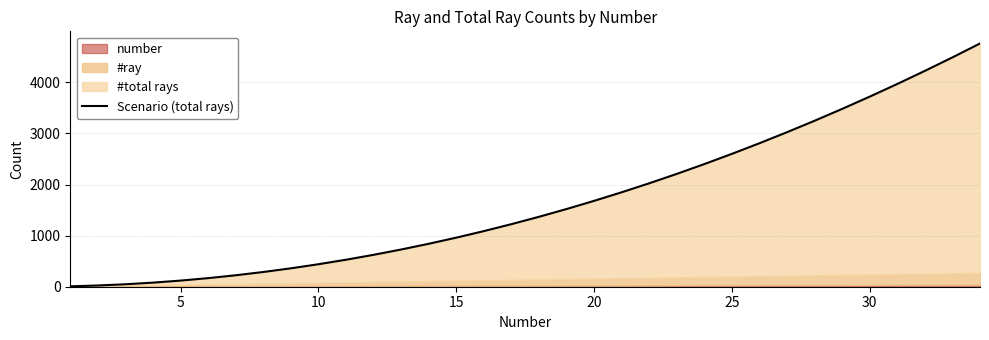

Reading left to right, transcribe all the data shown in this chart.

8	24	48	80	120	168	224	288	360	440	528	624	728	840	960	1088	1224	1368	1520	1680	1848	2024	2208	2400	2600	2808	3024	3248	3480	3720	3968	4224	4488	4760